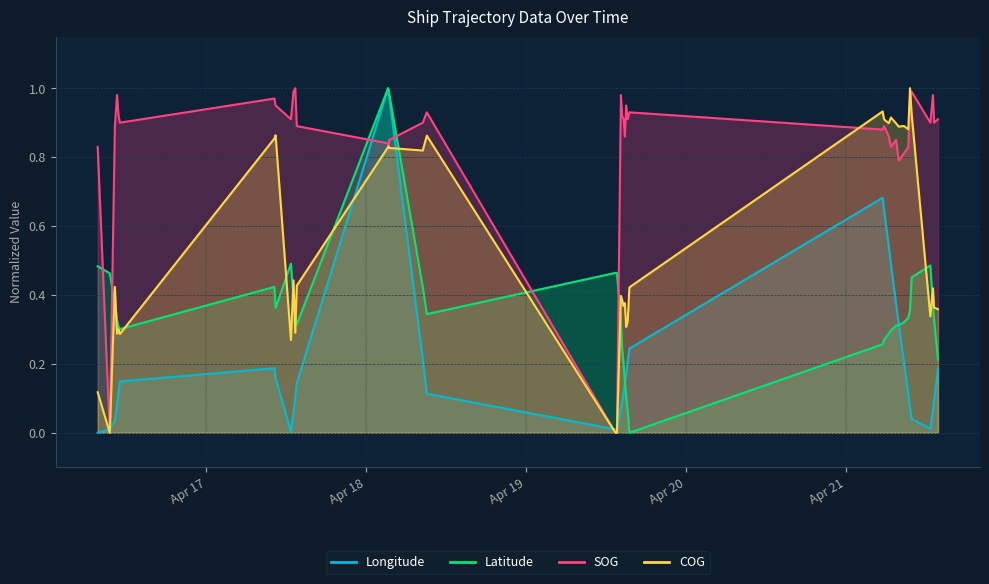

Where is Latitude nearest to the value 0?

2024-04-19 15:30:31